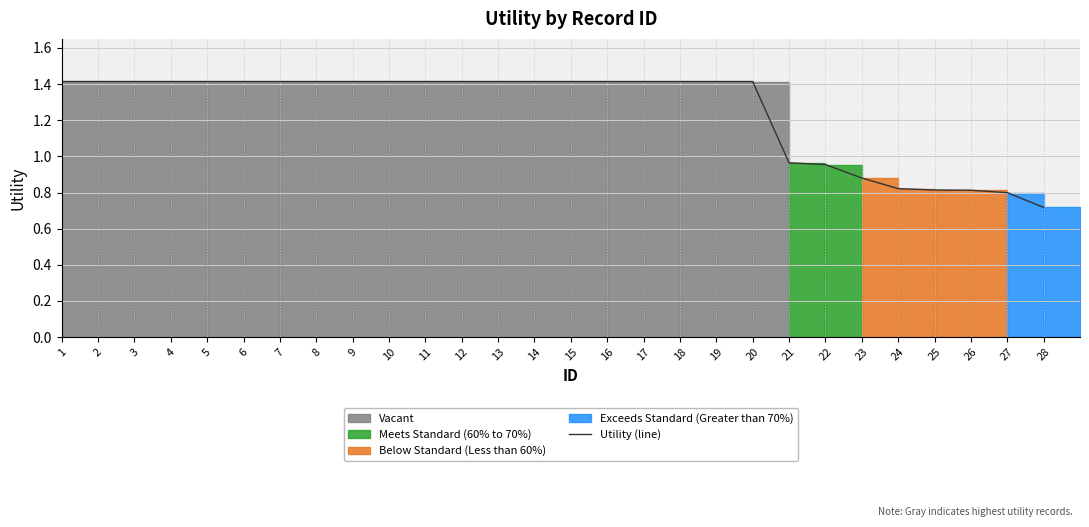

True or false: there are more than 1 points higher than both neighbors.

False